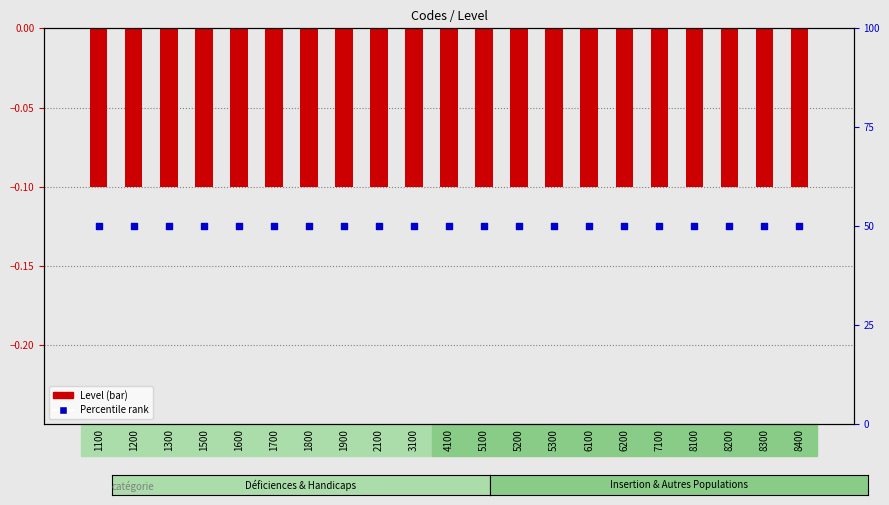

At which category is the sum across all series the highest?

1100